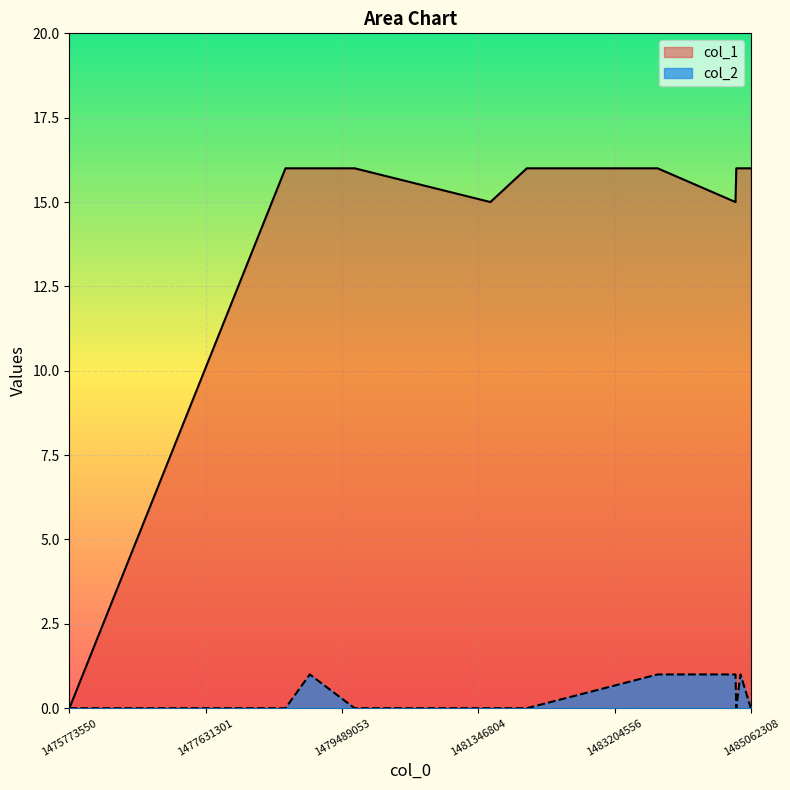

What is the maximum value for col_1?

16